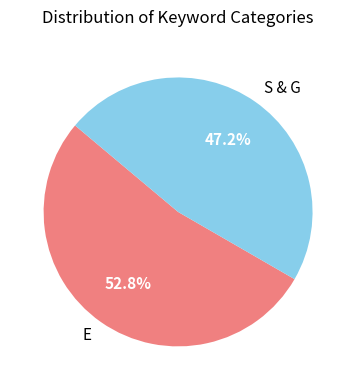

Between S & G and E, which is larger?

E